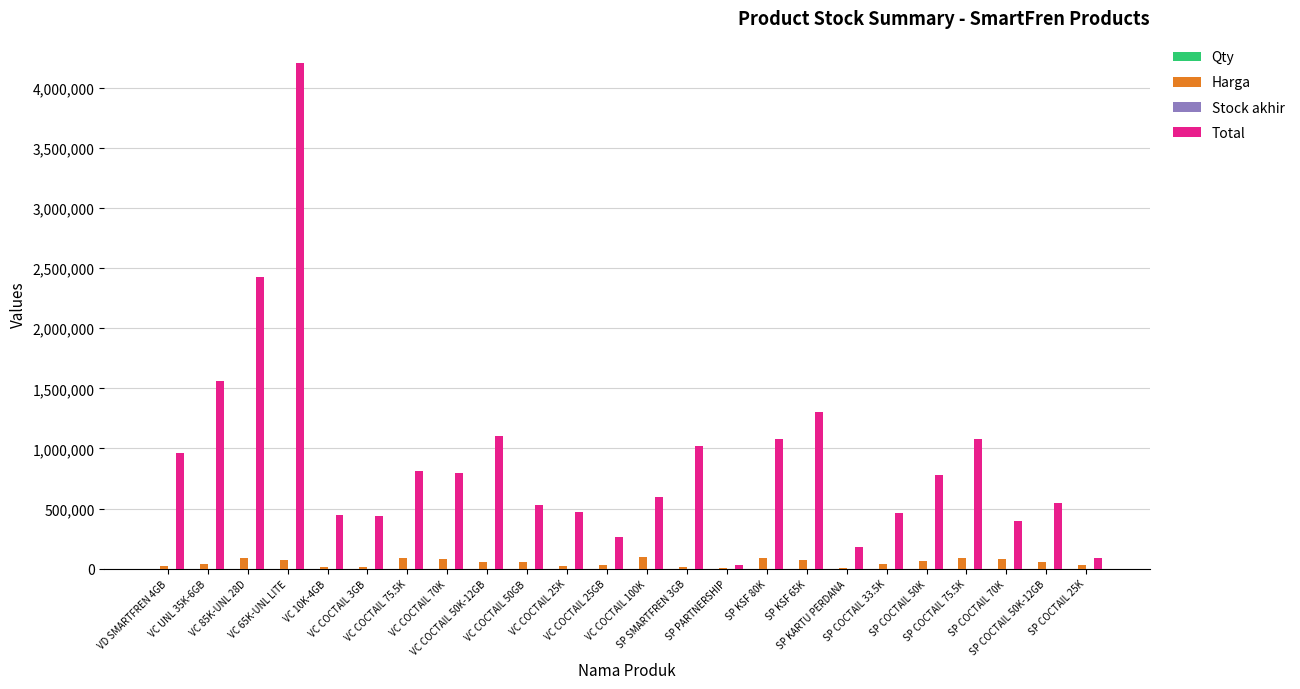

Which series has the largest total across all categories?

Total